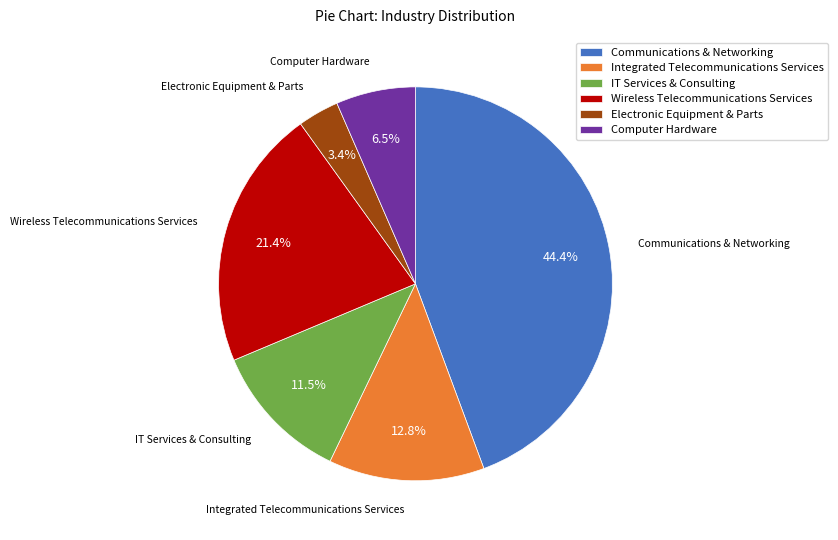

Is the sum of IT Services & Consulting and Communications & Networking greater than half?

Yes